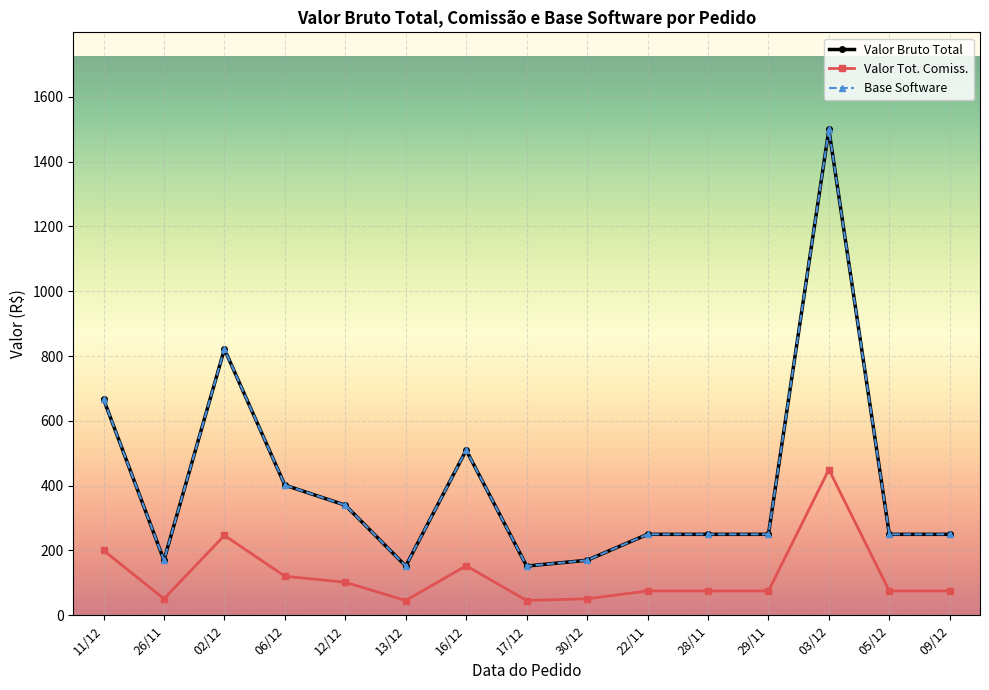

Reading left to right, transcribe all the data shown in this chart.

Valor Bruto Total: 11/12=667.5	26/11=169.9	02/12=821.6	06/12=401.8	12/12=339.8	13/12=151.9	16/12=509.7	17/12=151.9	30/12=169.9	22/11=249.9	28/11=249.9	29/11=249.9	03/12=1499.4	05/12=249.9	09/12=249.9
Valor Tot. Comiss.: 11/12=200.2	26/11=51.0	02/12=246.5	06/12=120.5	12/12=101.9	13/12=45.6	16/12=152.9	17/12=45.6	30/12=51.0	22/11=75.0	28/11=75.0	29/11=75.0	03/12=449.8	05/12=75.0	09/12=75.0
Base Software: 11/12=667.5	26/11=169.9	02/12=821.6	06/12=401.8	12/12=339.8	13/12=151.9	16/12=509.7	17/12=151.9	30/12=169.9	22/11=249.9	28/11=249.9	29/11=249.9	03/12=1499.4	05/12=249.9	09/12=249.9